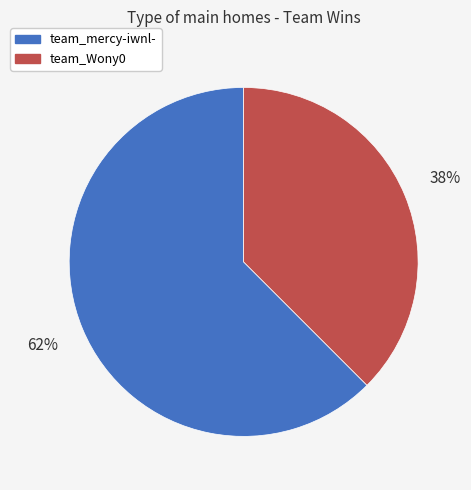

To the nearest percent, what is the average slice percentage?

50%